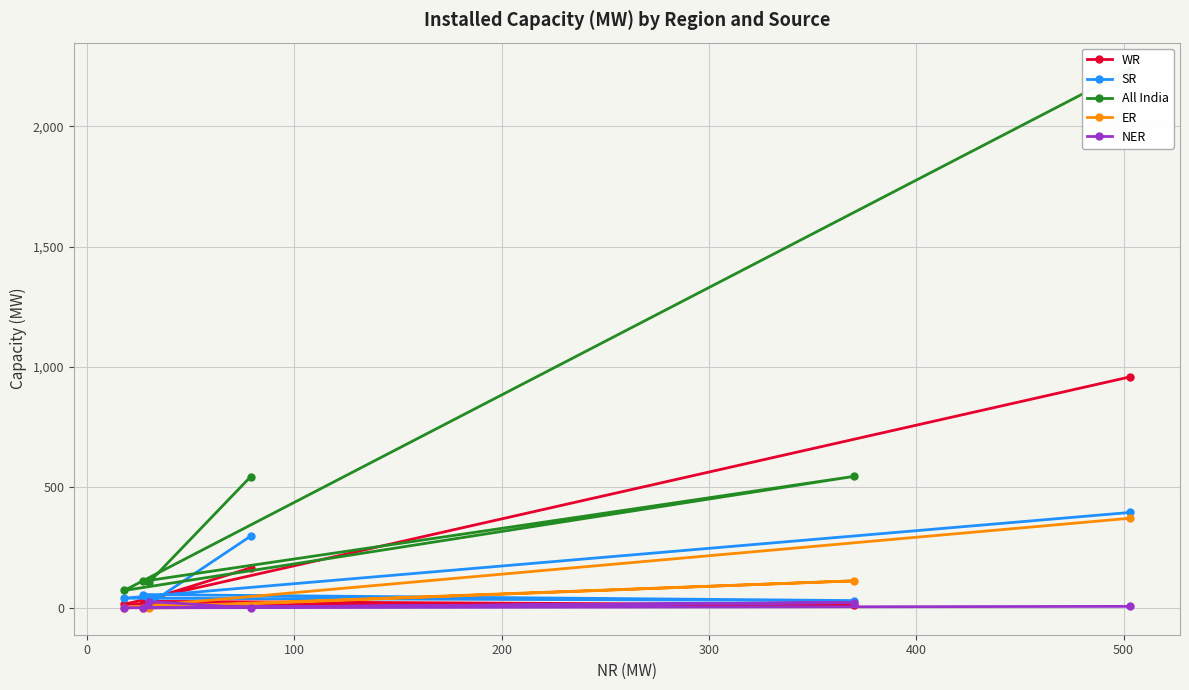

Rank the series by their maximum value, from lowest to highest.

NER, ER, SR, WR, All India